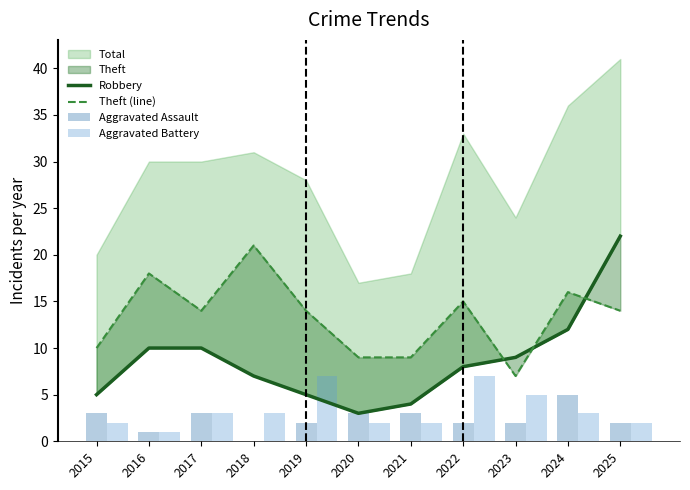

What is the difference between the Robbery values at 2018 and 2020?

4